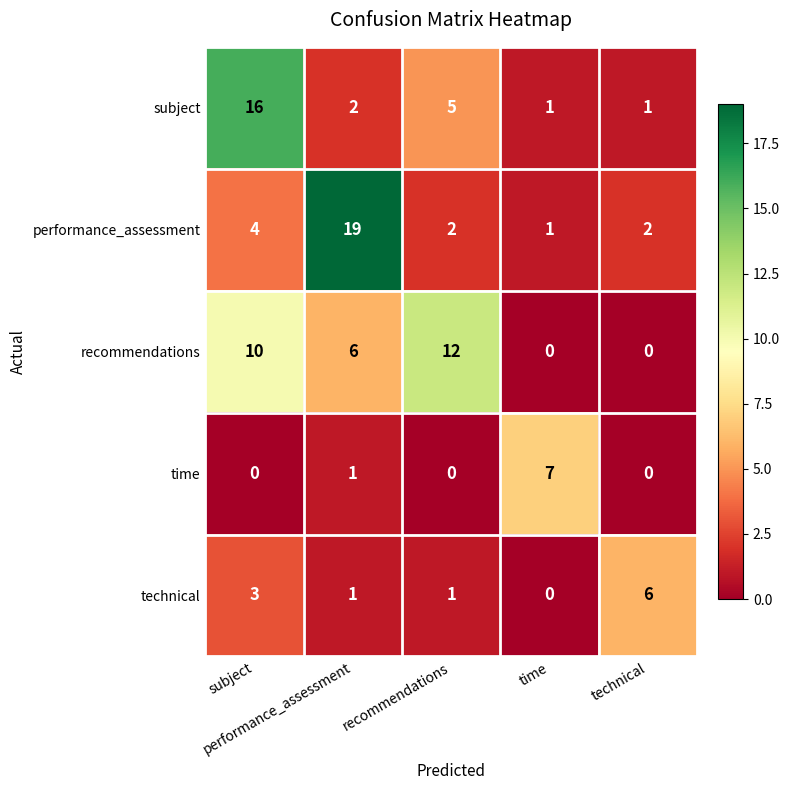

What is the maximum value shown in the chart?

19